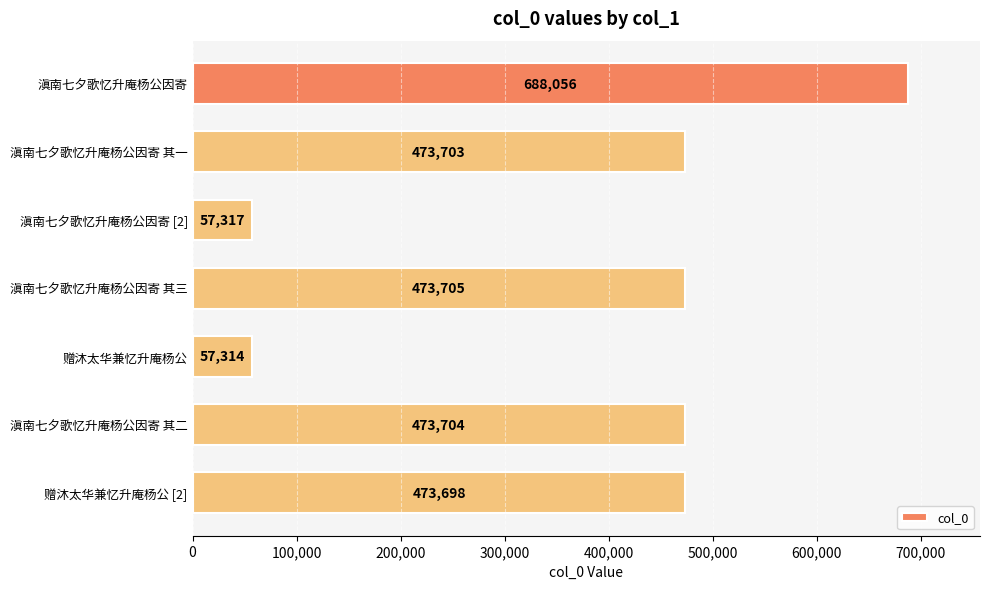

Reading top to bottom, extract all data points from this chart.

滇南七夕歌忆升庵杨公因寄=688056	滇南七夕歌忆升庵杨公因寄 其一=473703	滇南七夕歌忆升庵杨公因寄 [2]=57317	滇南七夕歌忆升庵杨公因寄 其三=473705	赠沐太华兼忆升庵杨公=57314	滇南七夕歌忆升庵杨公因寄 其二=473704	赠沐太华兼忆升庵杨公 [2]=473698